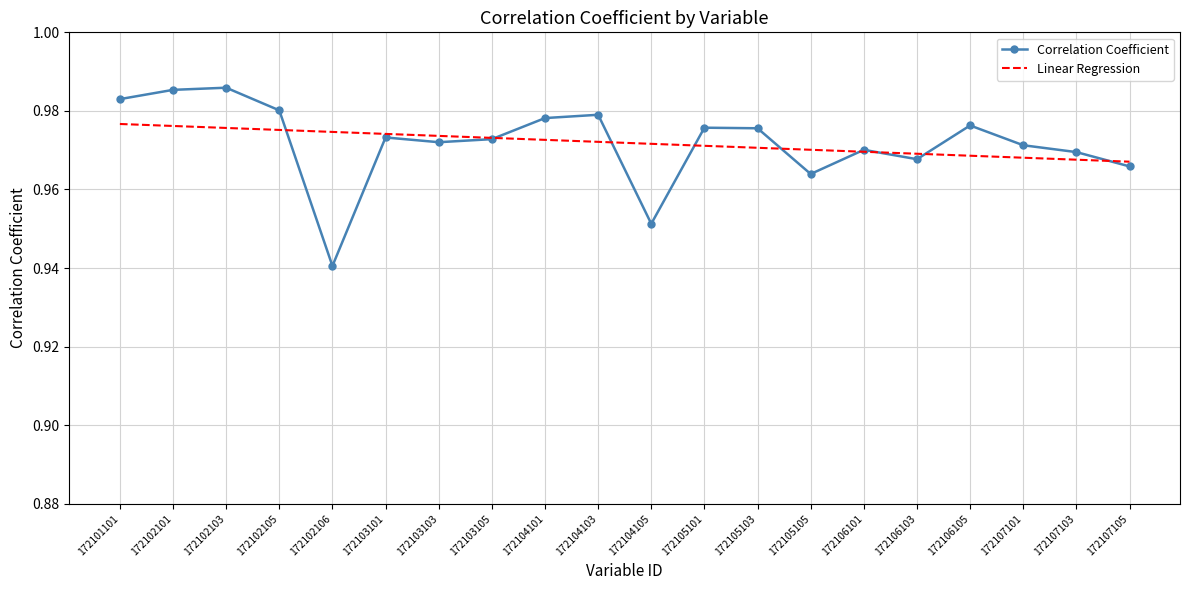

True or false: Linear Regression has a value of 0.2 at 172102103.

False